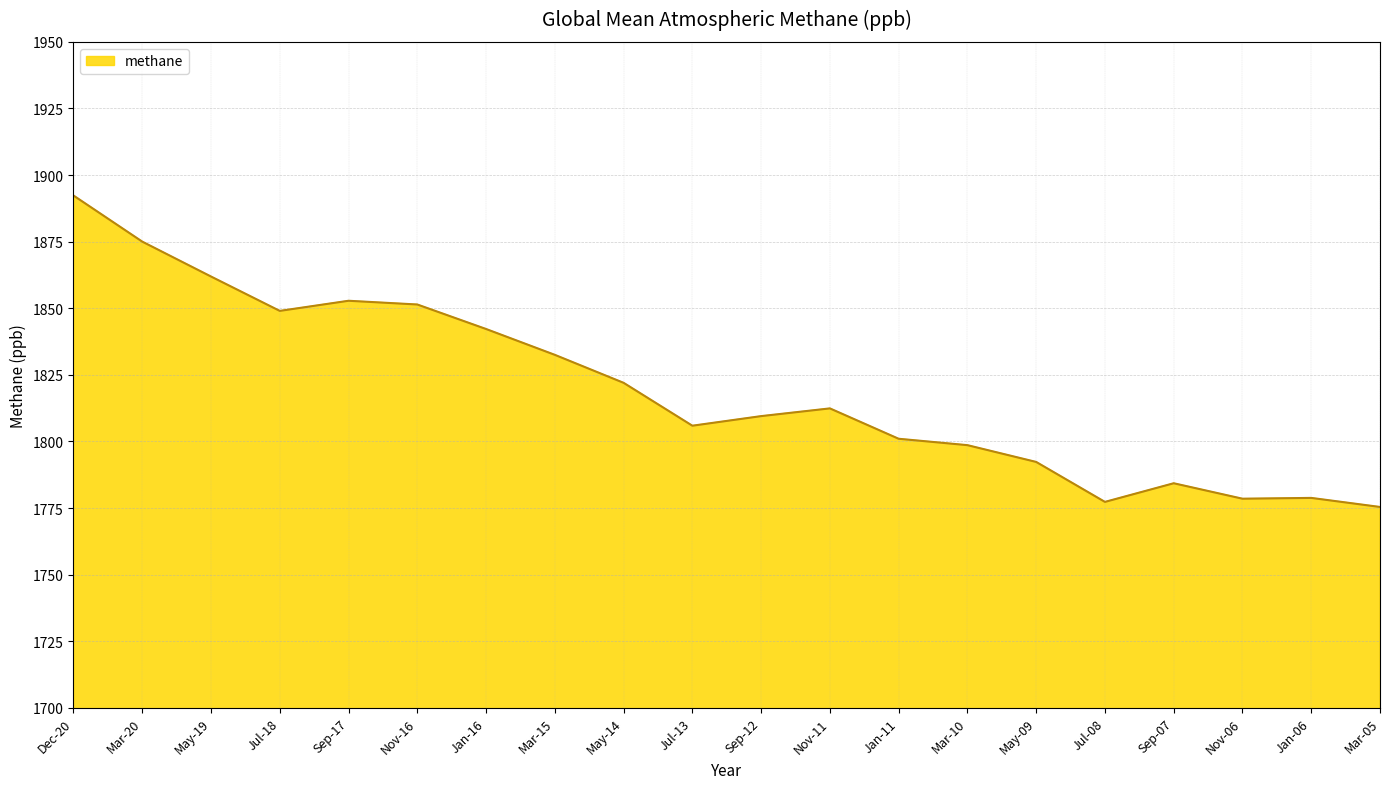

True or false: the data shows 1832.5 at Mar-15.

True